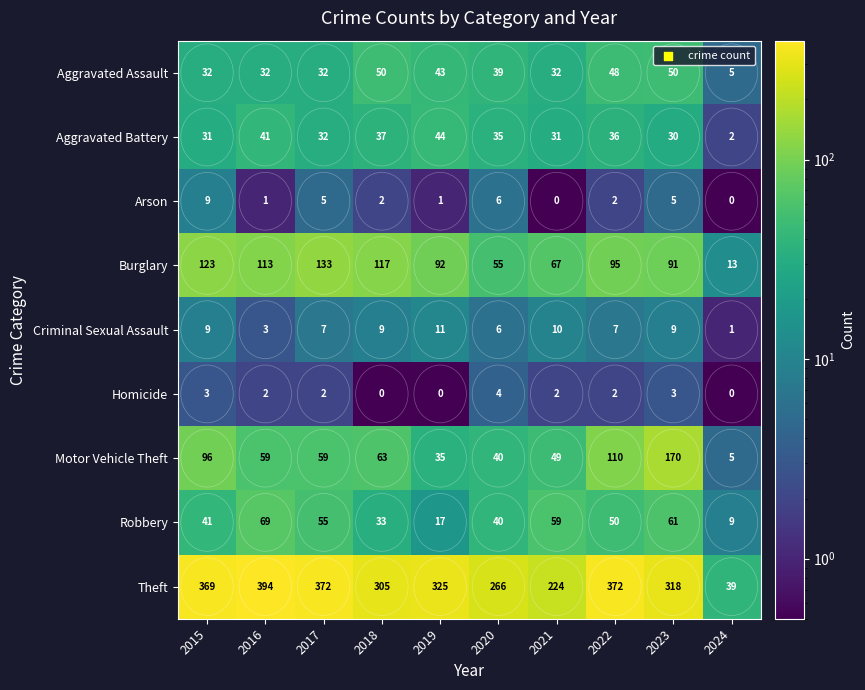

Which series has the largest total across all categories?

Theft